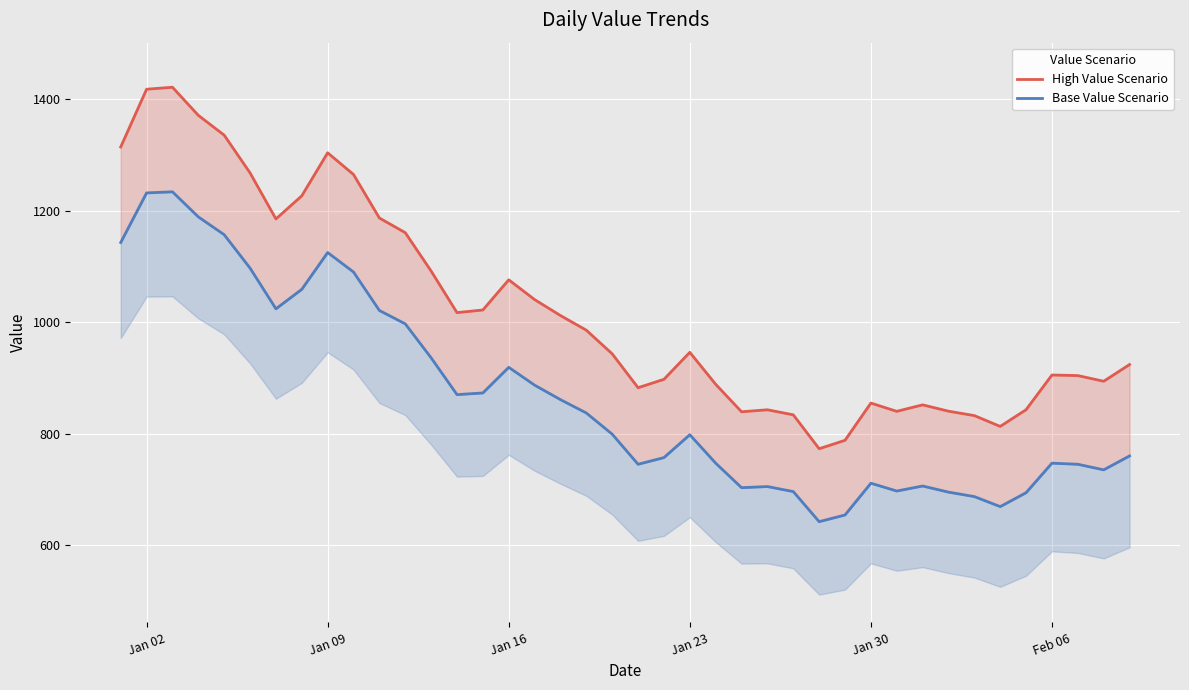

How many categories are shown in the chart?

40